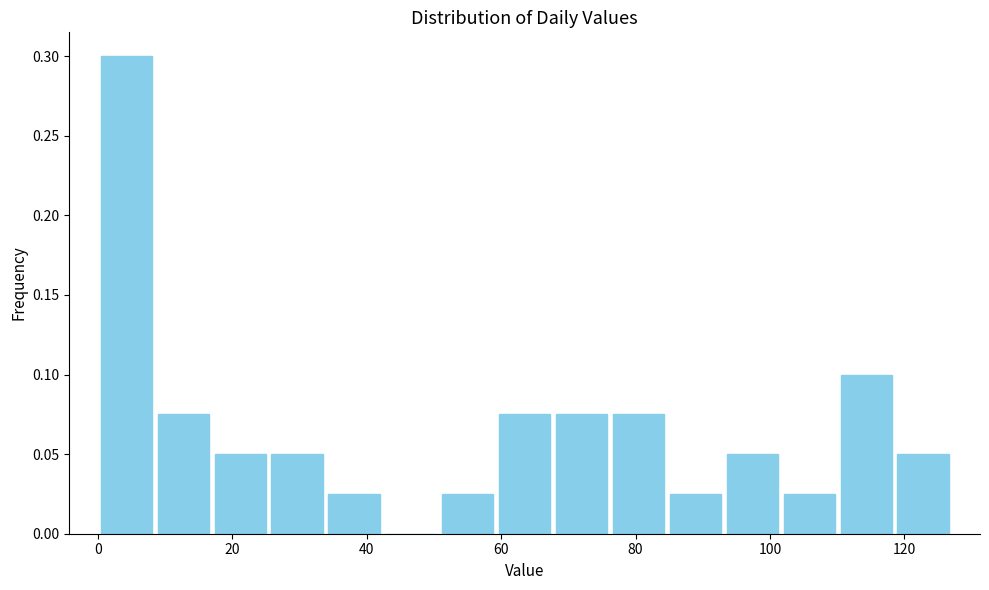

Reading left to right, transcribe this chart: for each bar, give the range it covers on the x-axis and its height. Neither the bar edges nor the heights are printed on the chart, so give them approximately, as read against the axes.

0 to 8: 0.300
8 to 16: 0.075
16 to 26: 0.050
26 to 34: 0.050
34 to 42: 0.025
42 to 50: 0
50 to 60: 0.025
60 to 68: 0.075
68 to 76: 0.075
76 to 84: 0.075
84 to 94: 0.025
94 to 102: 0.050
102 to 110: 0.025
110 to 118: 0.100
118 to 128: 0.050